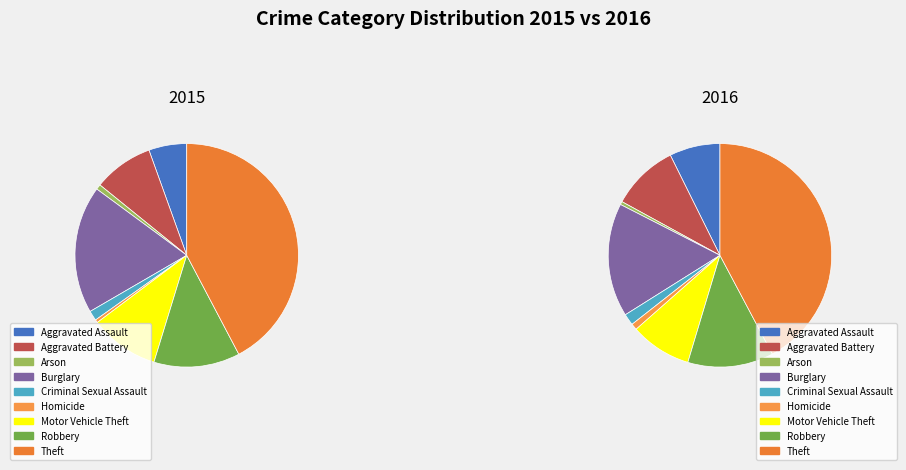

Is there any slice that represents more than half of the pie?

No